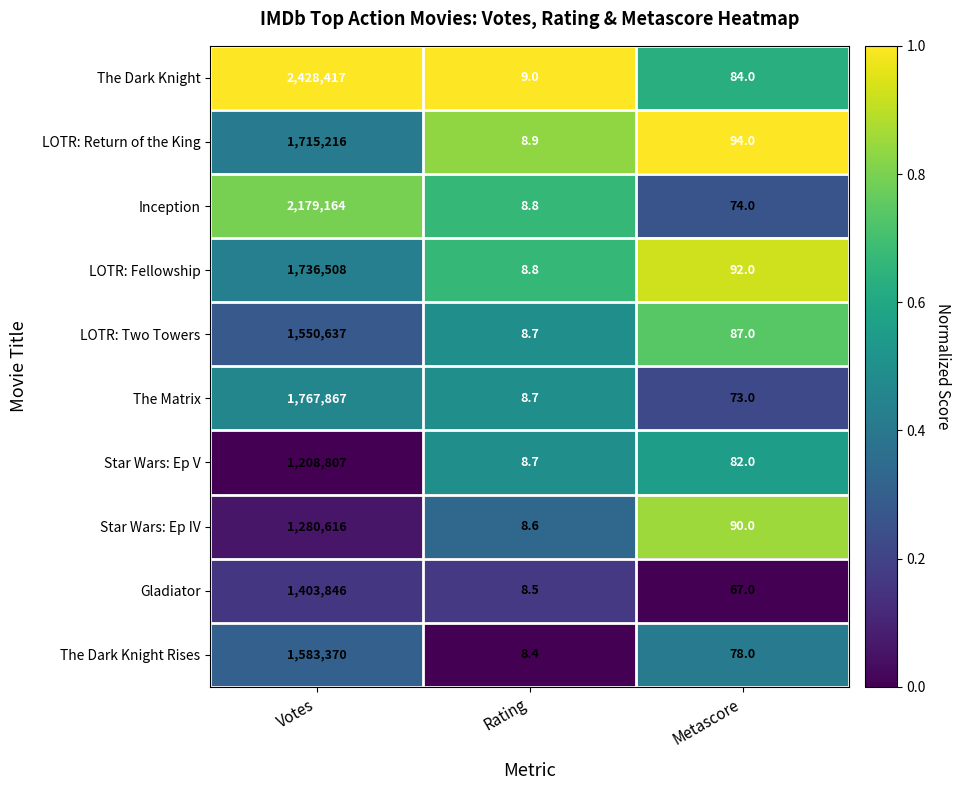

List the series in order of their peak value, lowest first.

Star Wars: Ep V, Star Wars: Ep IV, Gladiator, LOTR: Two Towers, The Dark Knight Rises, LOTR: Return of the King, LOTR: Fellowship, The Matrix, Inception, The Dark Knight